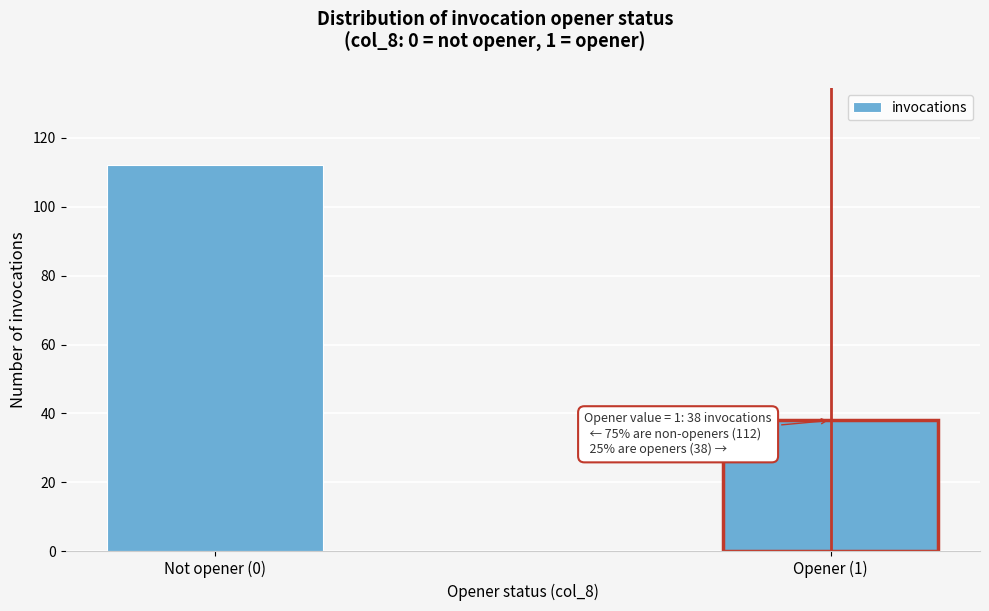

Reading left to right, extract all data points from this chart.

Not opener (0)=112	Opener (1)=38